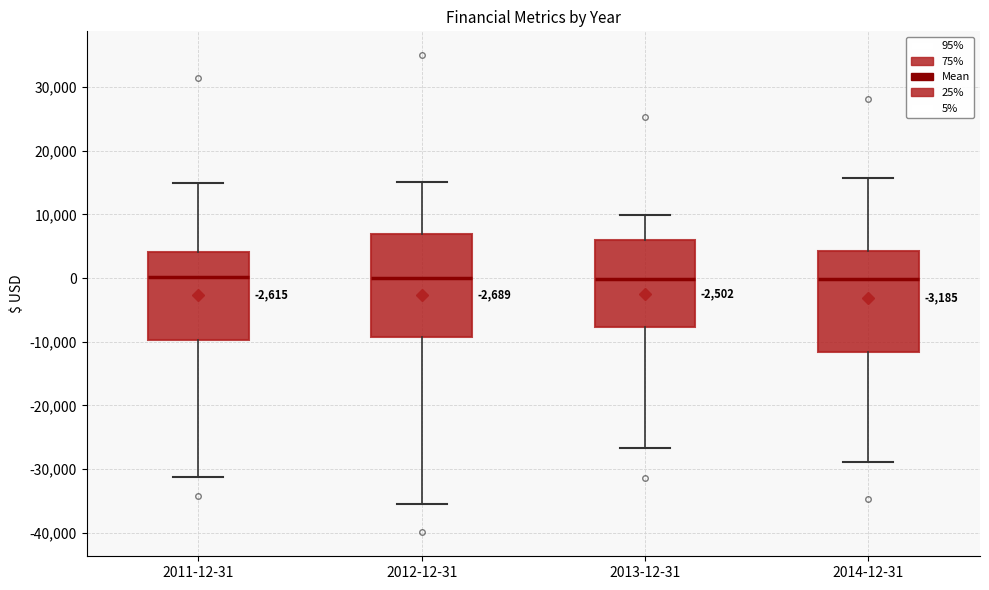

Reading left to right, transcribe this box plot: for each box, give where its median line is, the range the box spans, and where its two whiskers end, as read against the y-axis. The values are not printed on the chart, so give them approximately, as read against the axis.

2011-12-31: median 0, box -10000 to 4000, whiskers -31000 to 15000
2012-12-31: median 0, box -9000 to 7000, whiskers -35000 to 15000
2013-12-31: median 0, box -8000 to 6000, whiskers -27000 to 10000
2014-12-31: median 0, box -12000 to 4000, whiskers -29000 to 16000